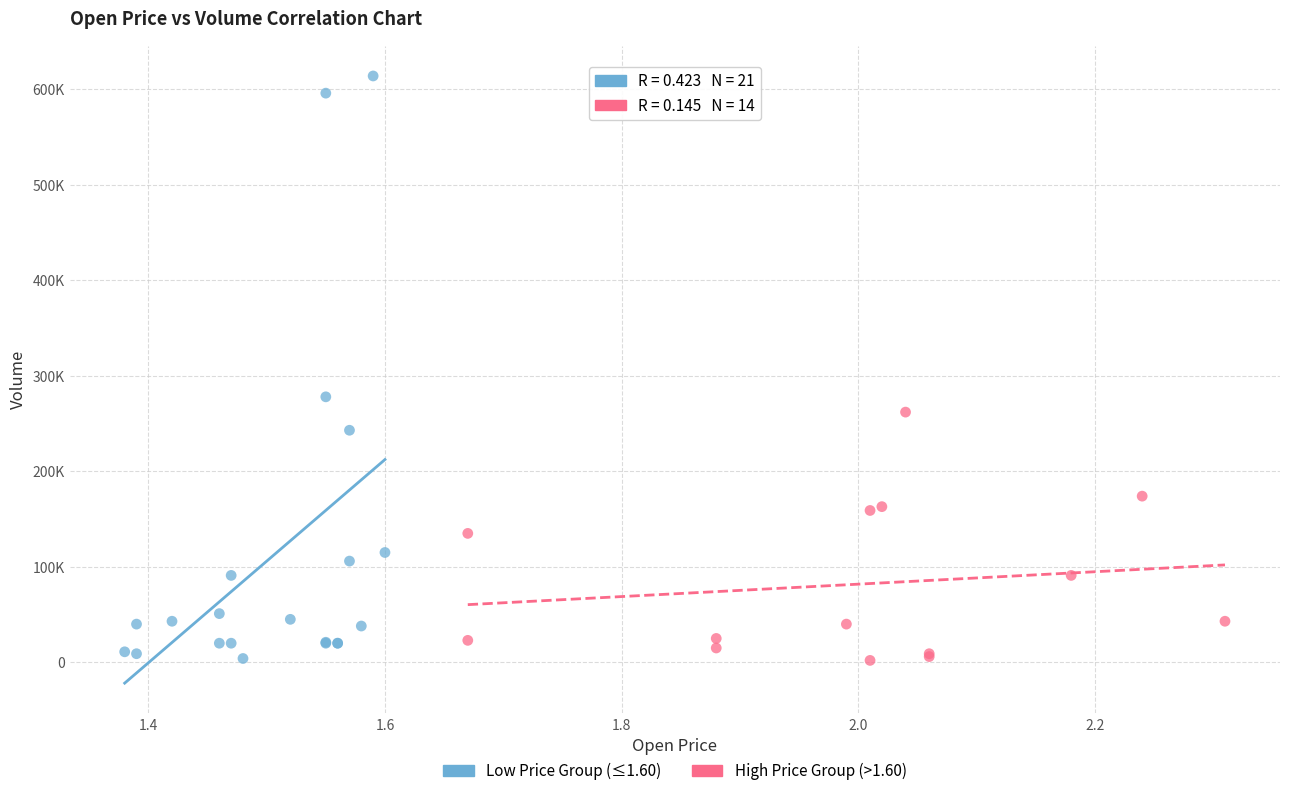

What are all the series names shown in the legend?

Low Price Group (≤1.60), High Price Group (>1.60)